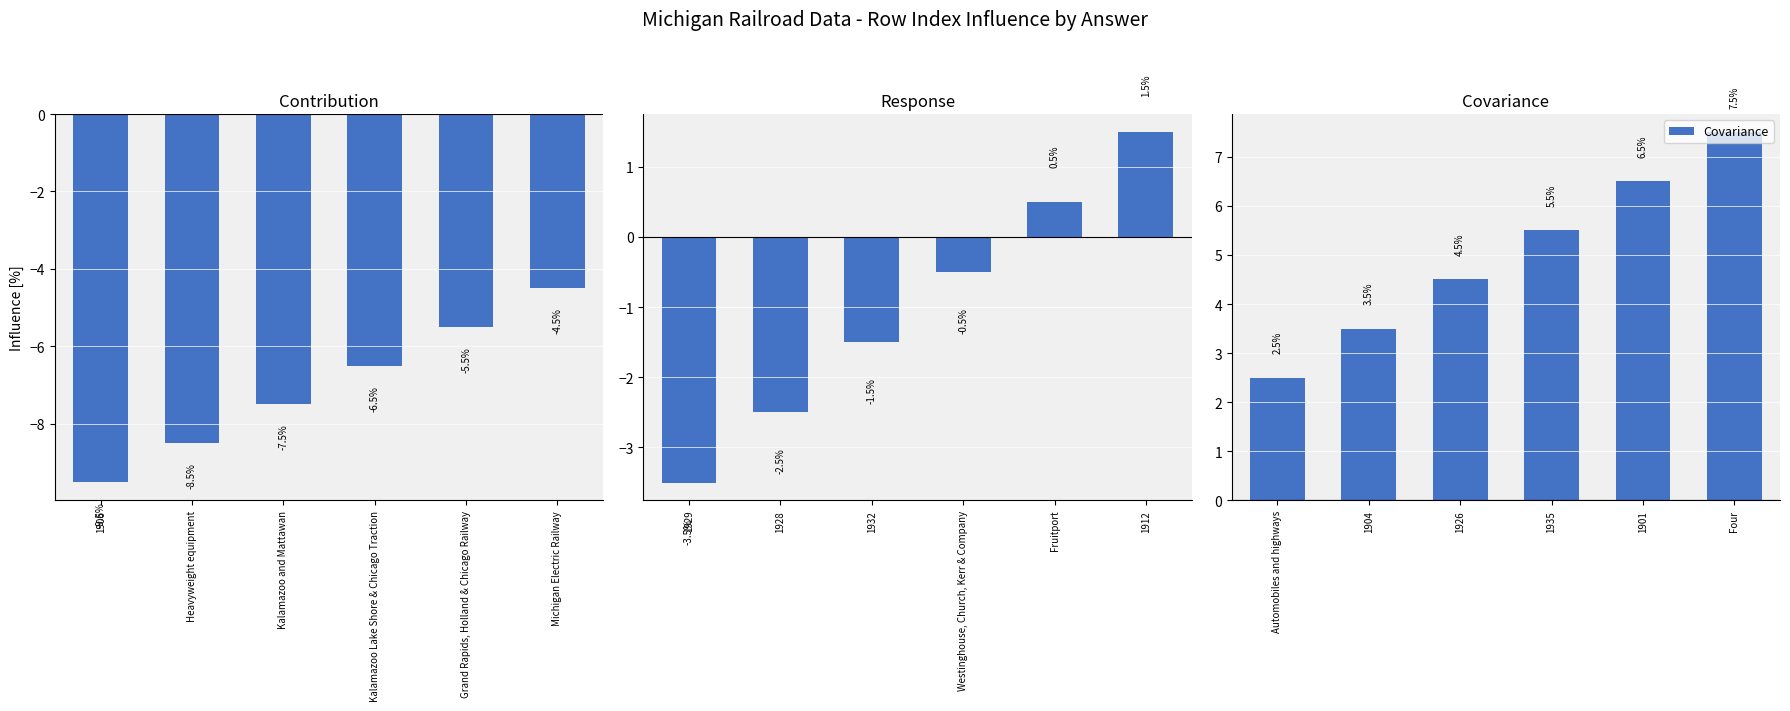

The value of Contribution at Grand Rapids, Holland & Chicago Railway is -3.2. True or false?

False